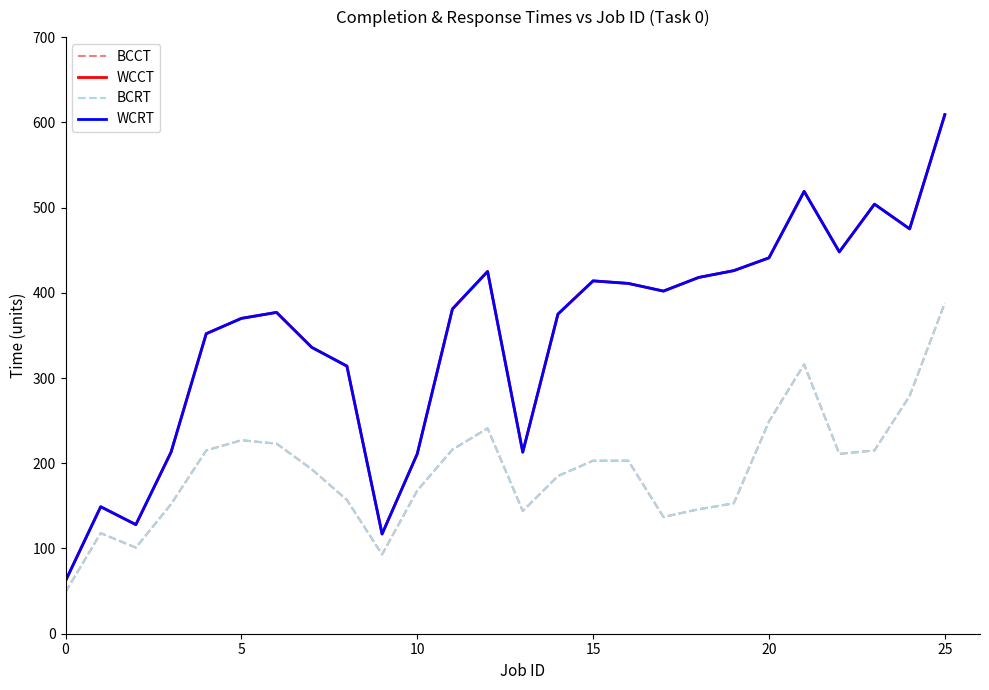

Does the chart display data point markers on the line(s)?

No